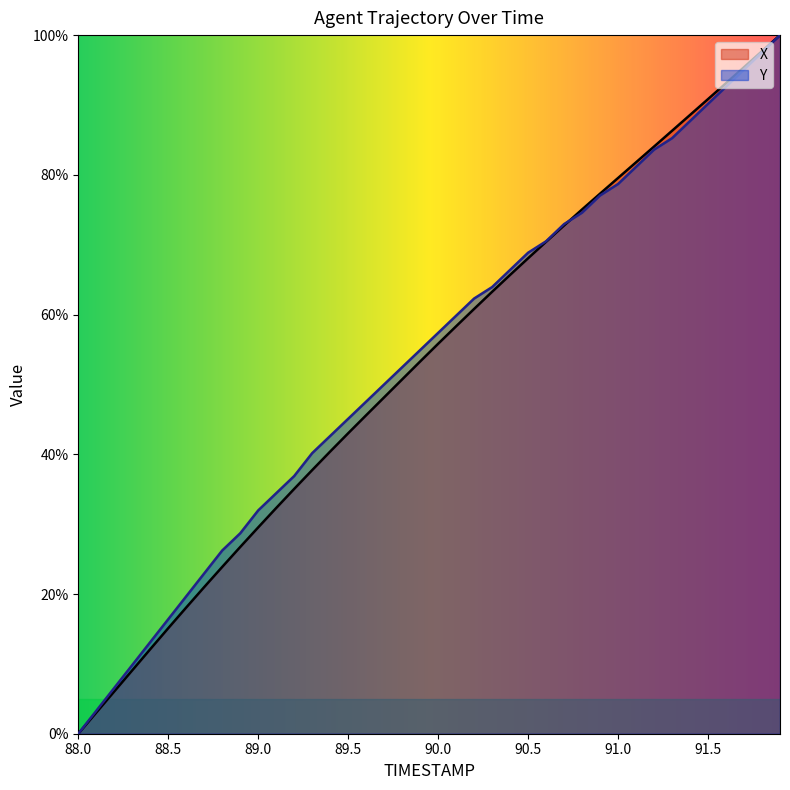

What is the total value across all series at 89.8?

103.2